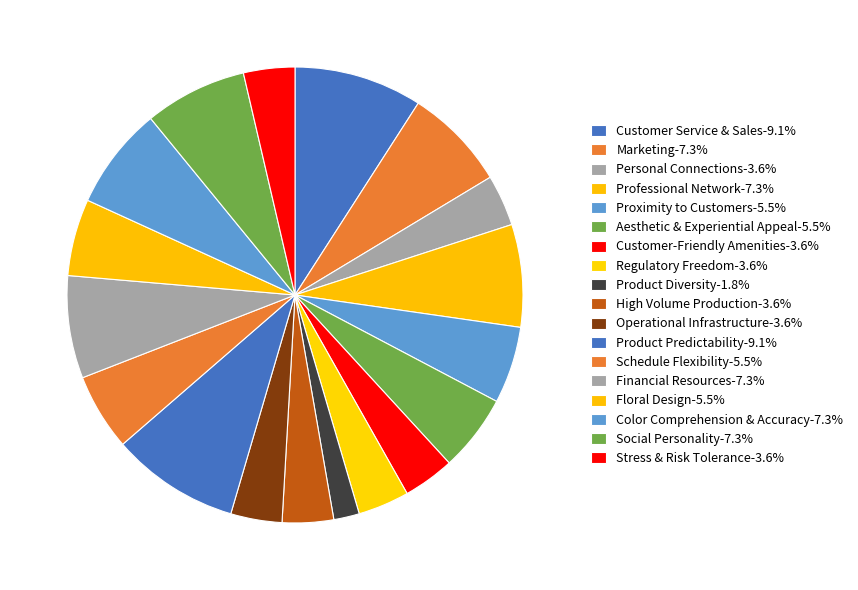

Does Financial Resources represent more than half of the total?

No